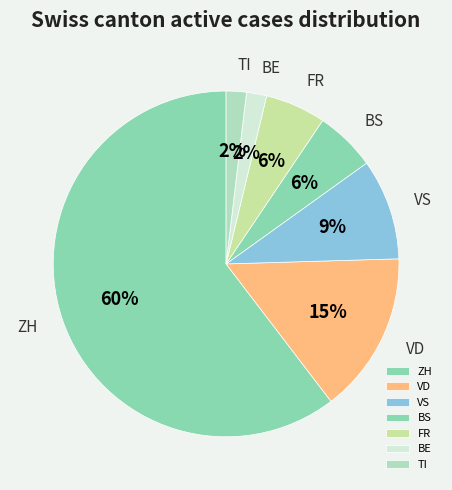

The TI slice represents 15% of the pie. True or false?

False